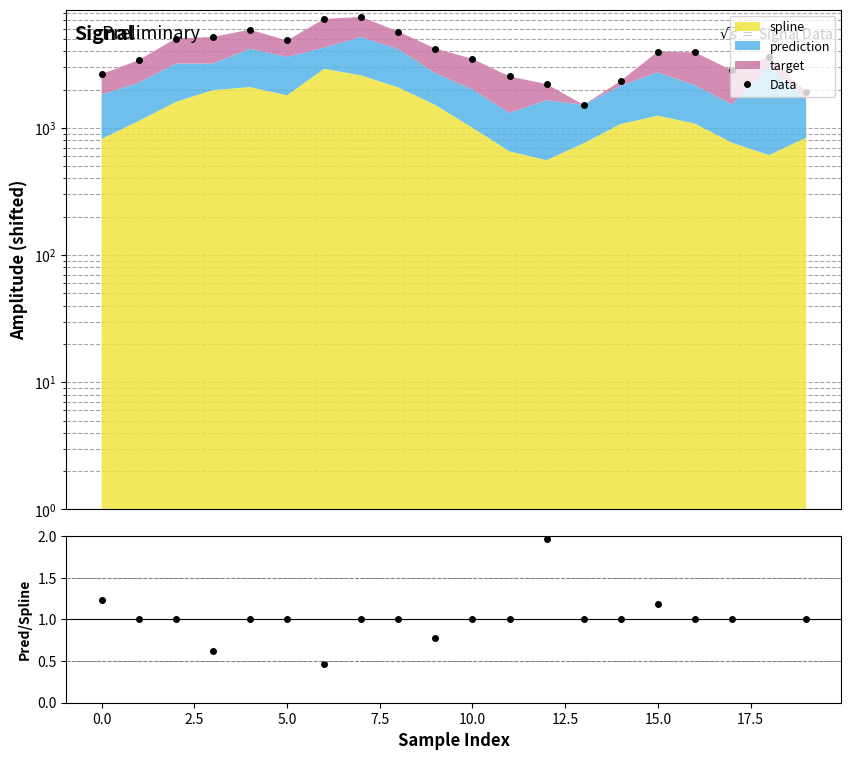

What is the sum of all Pred/Spline values?

23.2